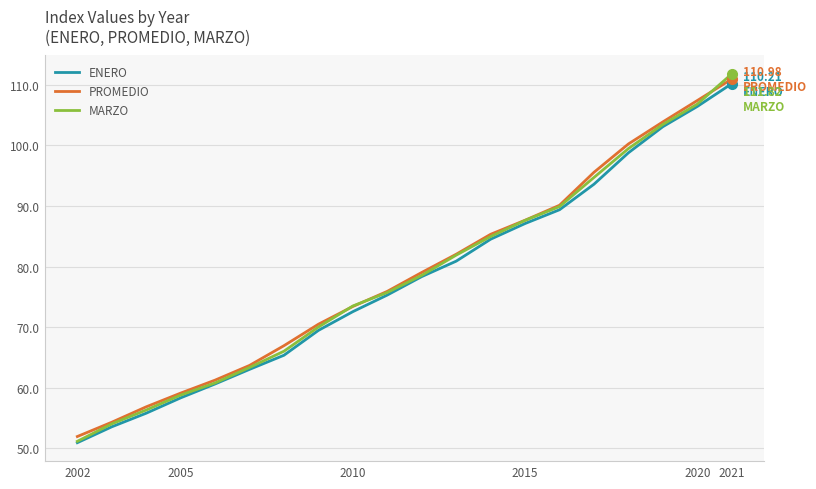

Which series has the widest spread of values?

MARZO